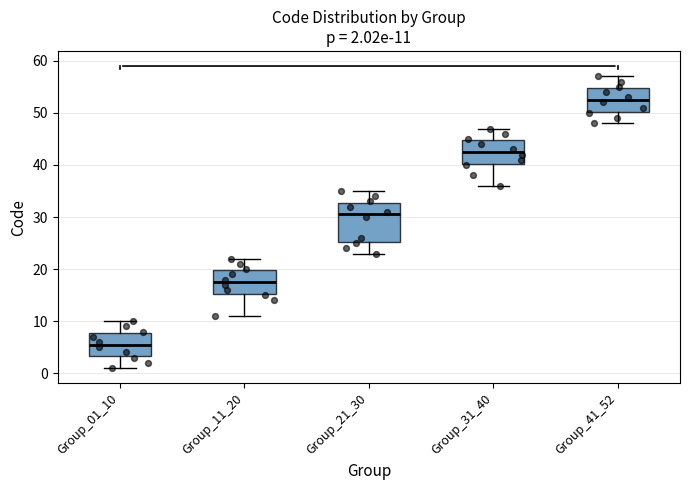

Comparing the boxes themselves (not the whiskers), which one is the tallest?

Group_21_30